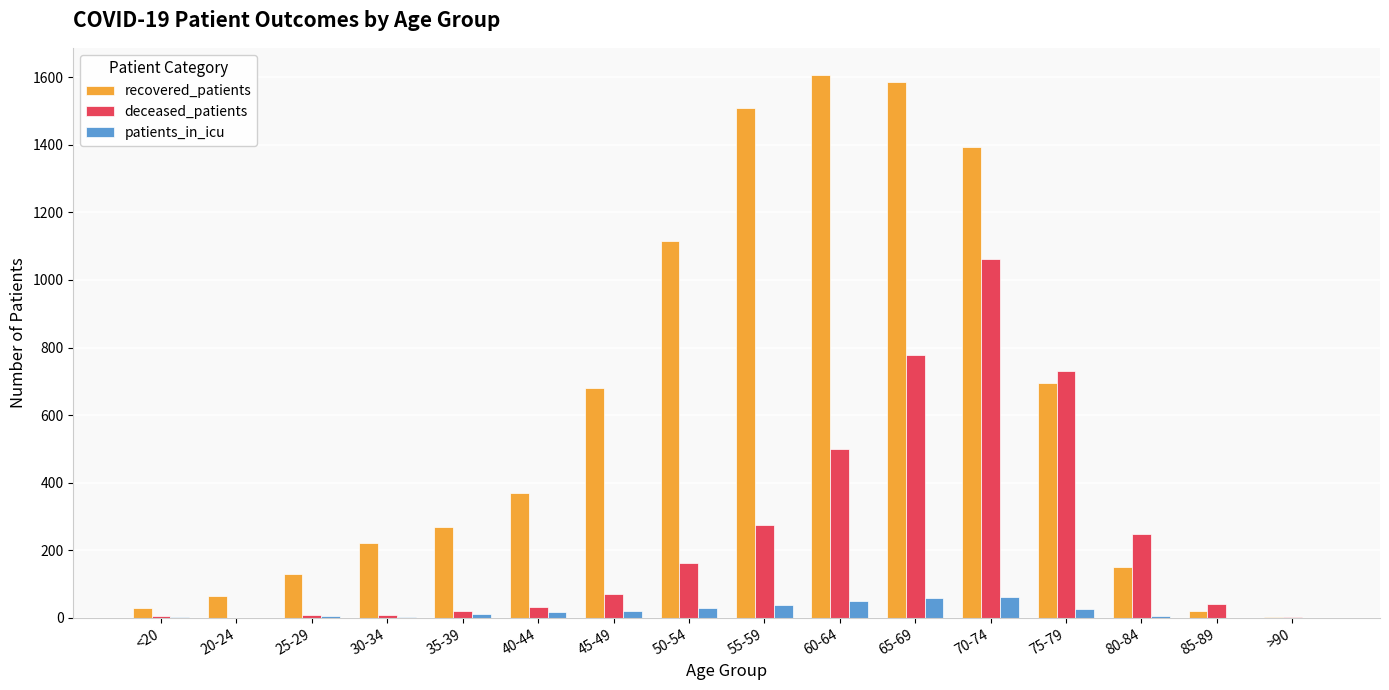

Count the number of categories in the chart.

16